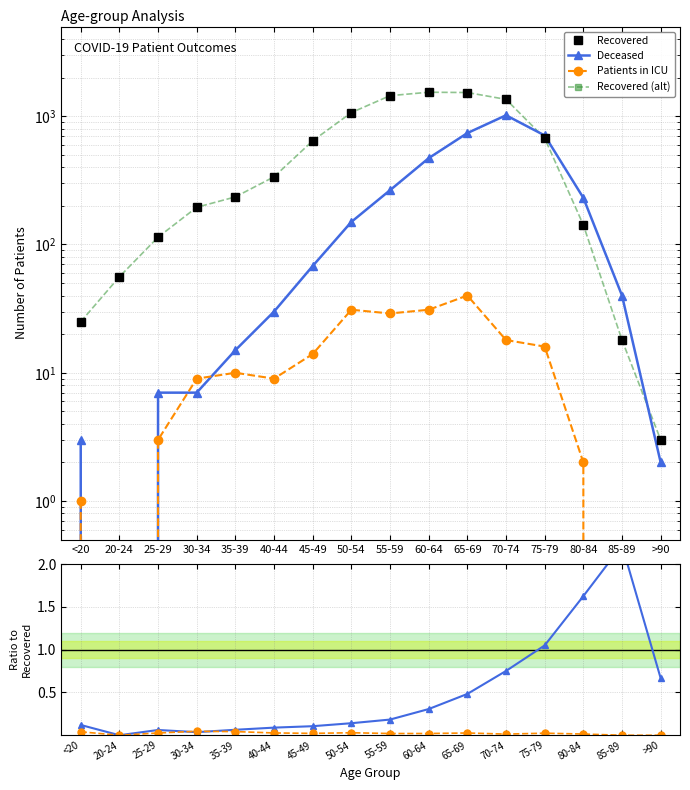

What position from the left is 35-39?

5